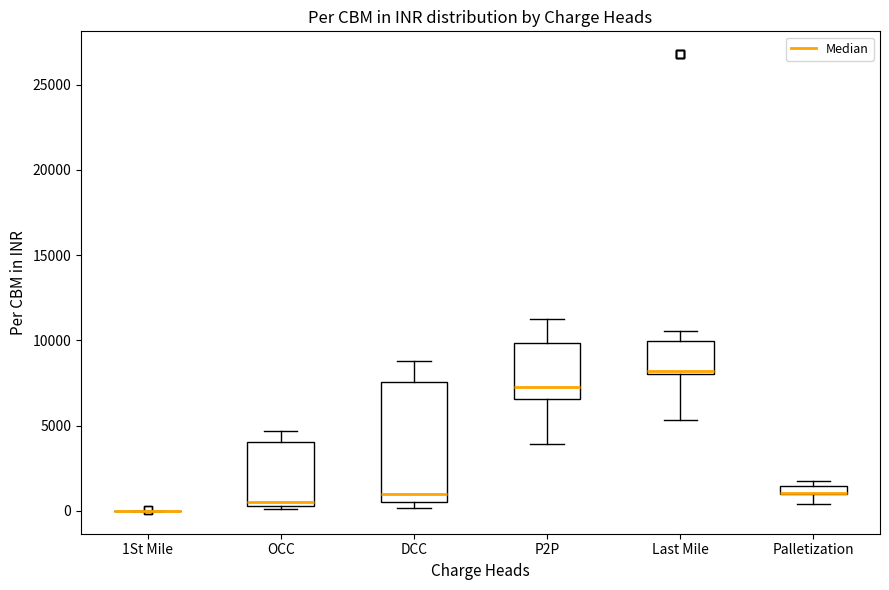

Which box is the tallest, from its lower edge to its upper edge?

DCC